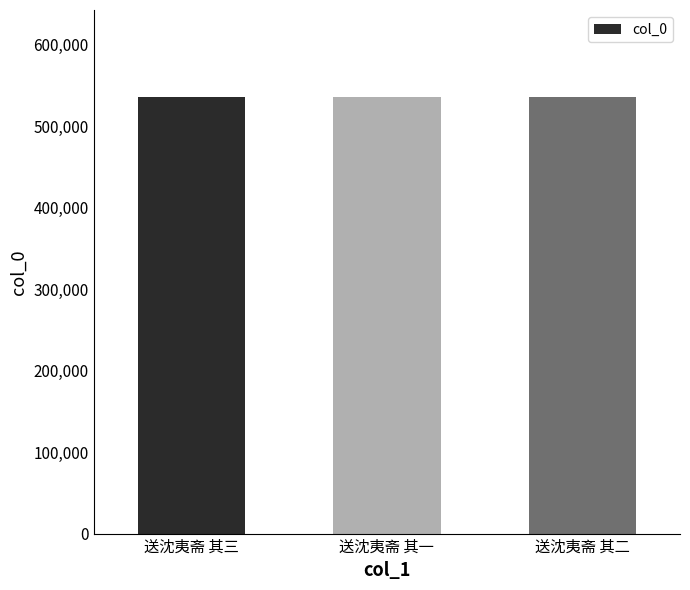

The value at 送沈夷斋 其二 is 535231. True or false?

True